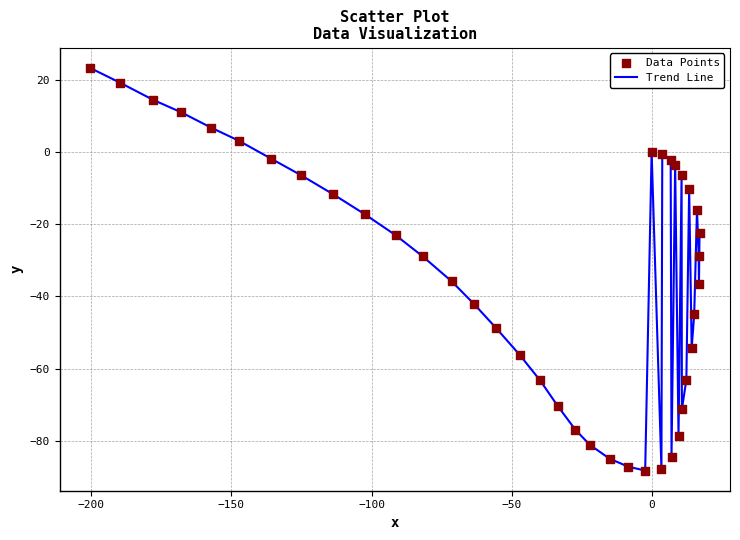

What is the greatest value displayed?

23.4